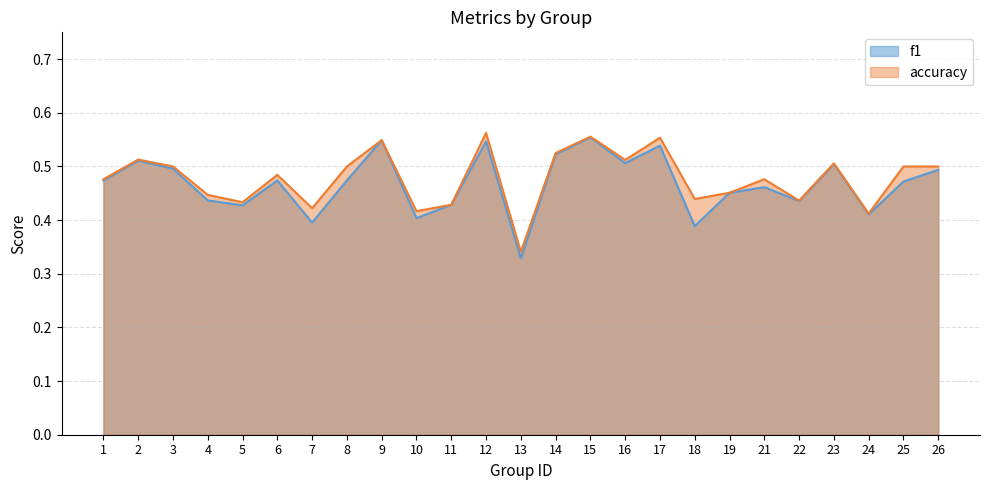

Reading right to left, list all the values displayed in this chart.

f1: 0.5	0.5	0.4	0.5	0.4	0.5	0.5	0.4	0.5	0.5	0.6	0.5	0.3	0.5	0.4	0.4	0.5	0.5	0.4	0.5	0.4	0.4	0.5	0.5	0.5
accuracy: 0.5	0.5	0.4	0.5	0.4	0.5	0.5	0.4	0.6	0.5	0.6	0.5	0.3	0.6	0.4	0.4	0.5	0.5	0.4	0.5	0.4	0.4	0.5	0.5	0.5